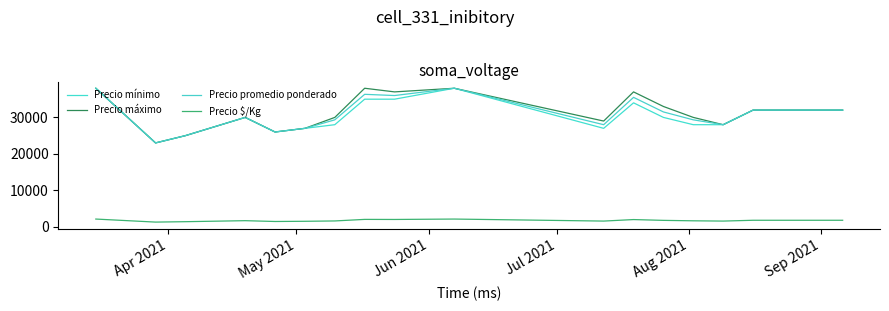

What is the sum of all Precio máximo values?

629000